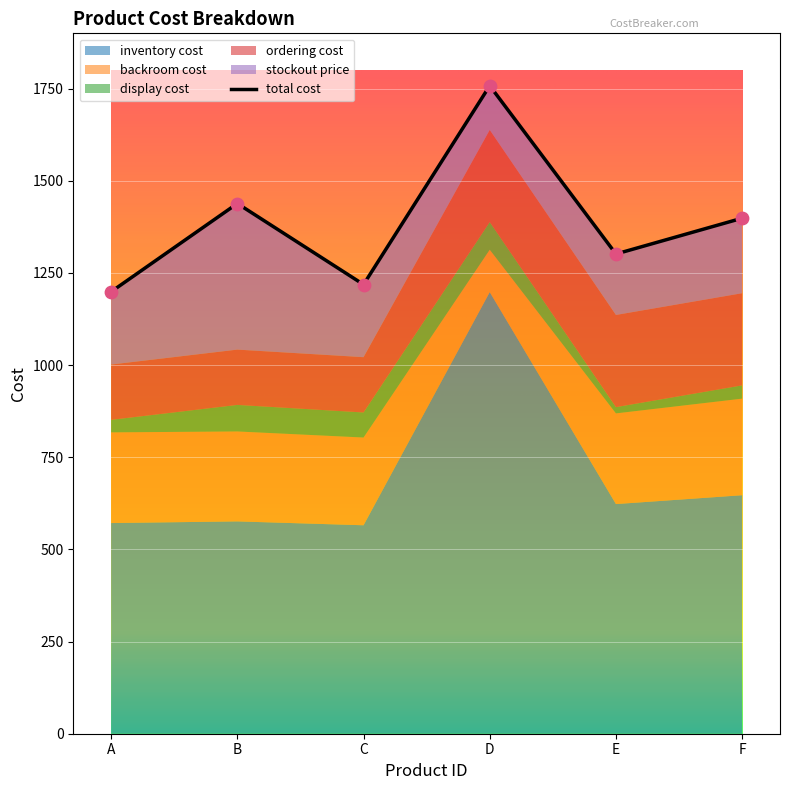

Which series has the largest Y range (max minus min)?

inventory cost